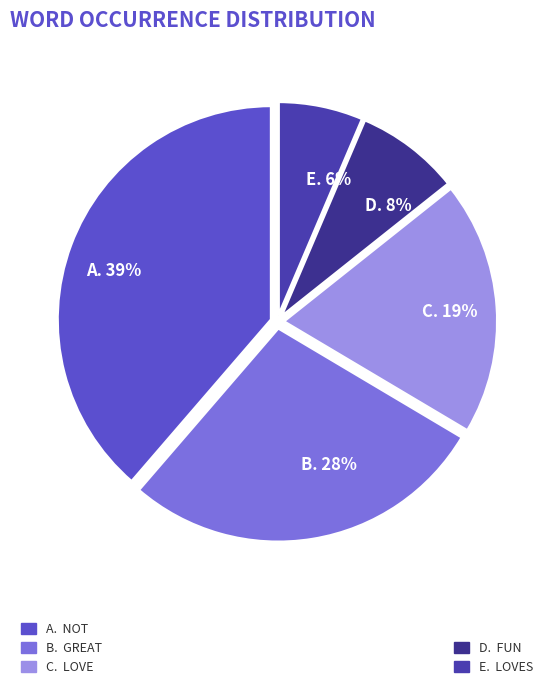

How many slices are in this pie chart?

5